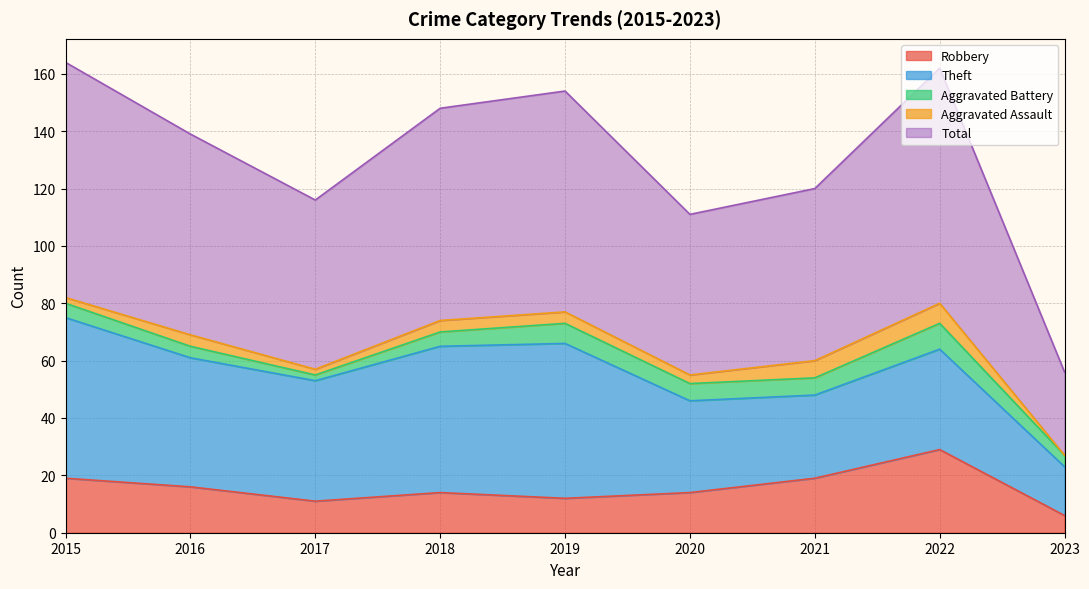

What is the difference between the maximum and minimum values in the Aggravated Battery series?

7